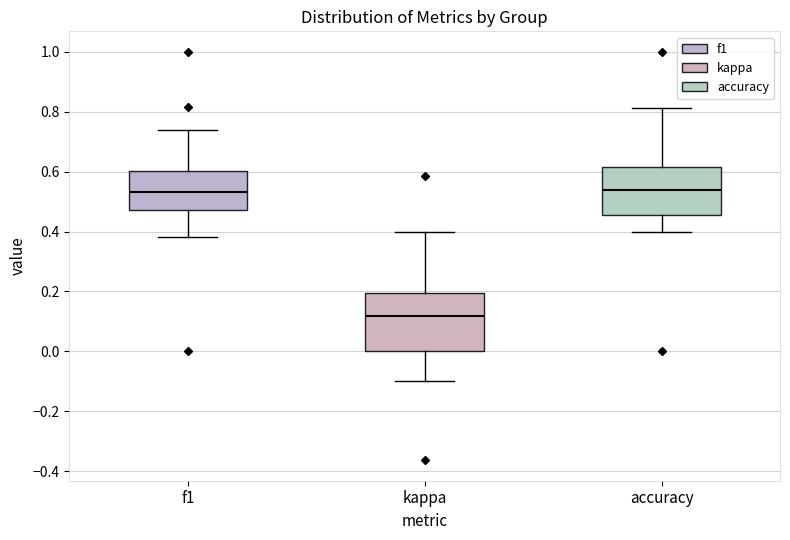

Reading left to right, read every box against the y-axis: the position of its median line, the range the box covers, and the ends of its whiskers. The values are not printed on the chart, so give them approximately, as read against the axis.

f1: median 0.54, box 0.48 to 0.60, whiskers 0.38 to 0.74
kappa: median 0.12, box 0.00 to 0.20, whiskers -0.10 to 0.40
accuracy: median 0.54, box 0.46 to 0.62, whiskers 0.40 to 0.82